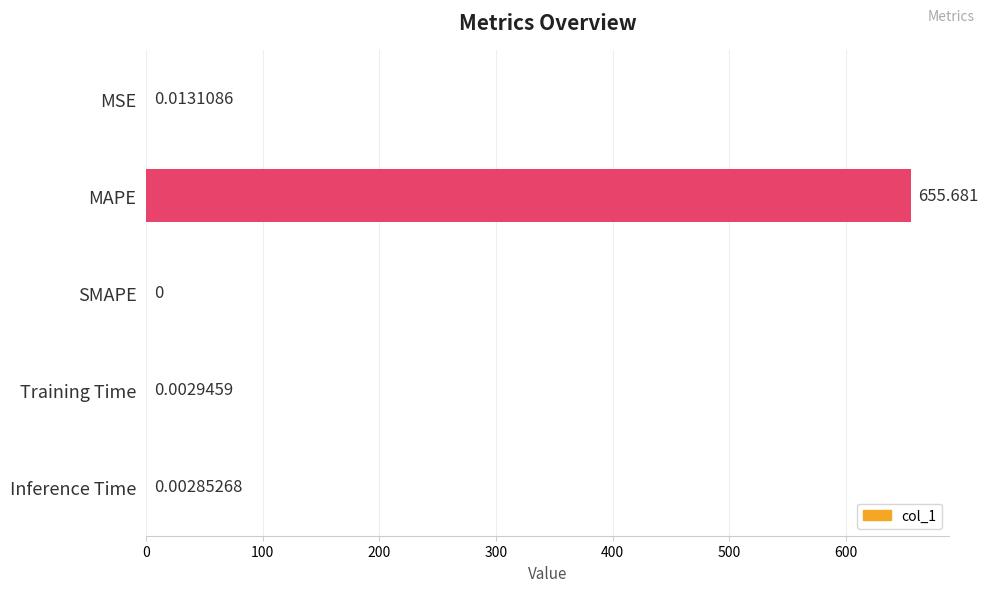

Which has a higher value, MSE or Training Time?

MSE